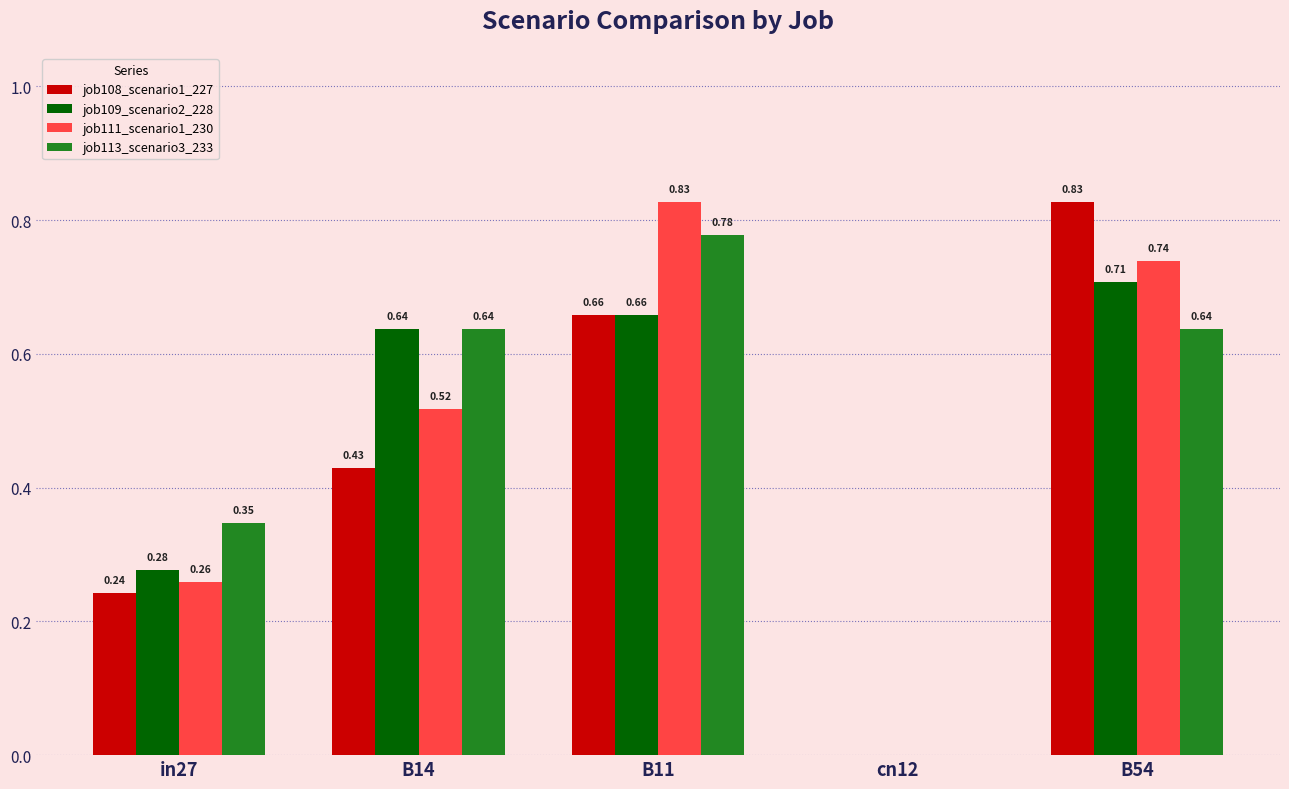

Which series changed the most between in27 and B54?

job108_scenario1_227